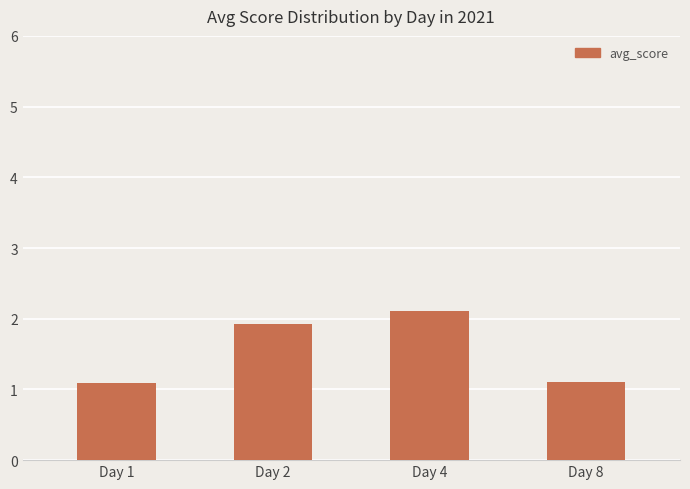

What is the sum of the values at Day 2 and Day 4?

4.0